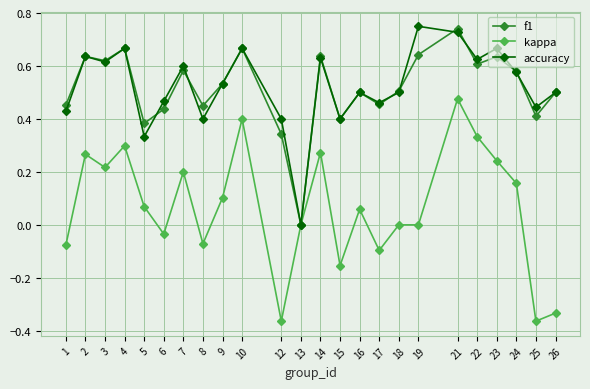

At which label does f1 reach its peak?

21